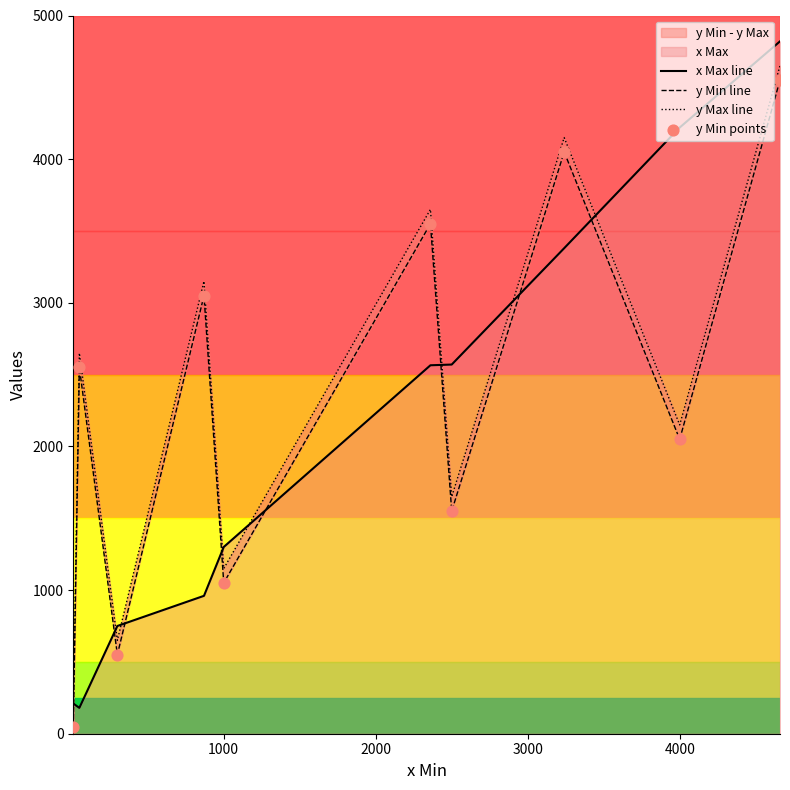

Which series reaches the minimum Y coordinate?

y Min line